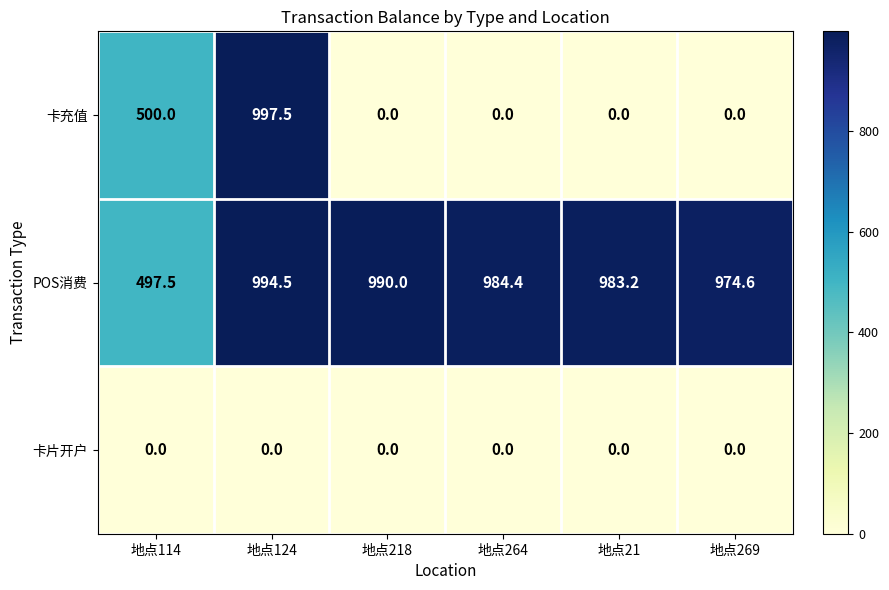

How many series are shown in this chart?

3